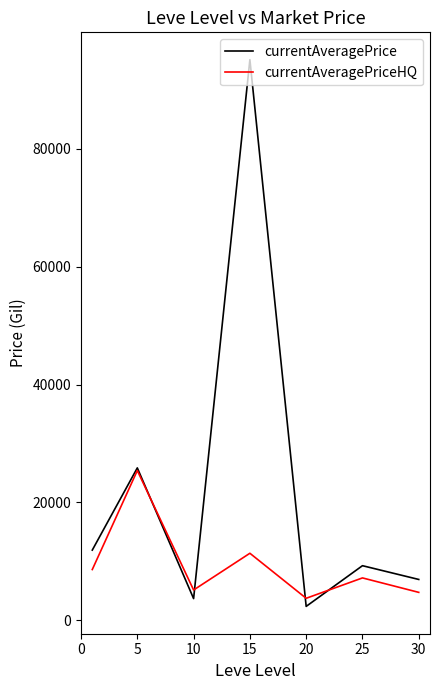

At how many categories does at least one series exceed 82240?

1